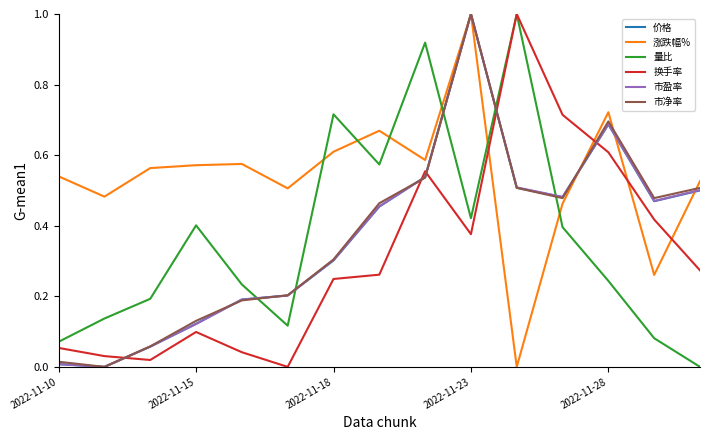

True or false: 涨跌幅% and 量比 intersect in this chart.

True